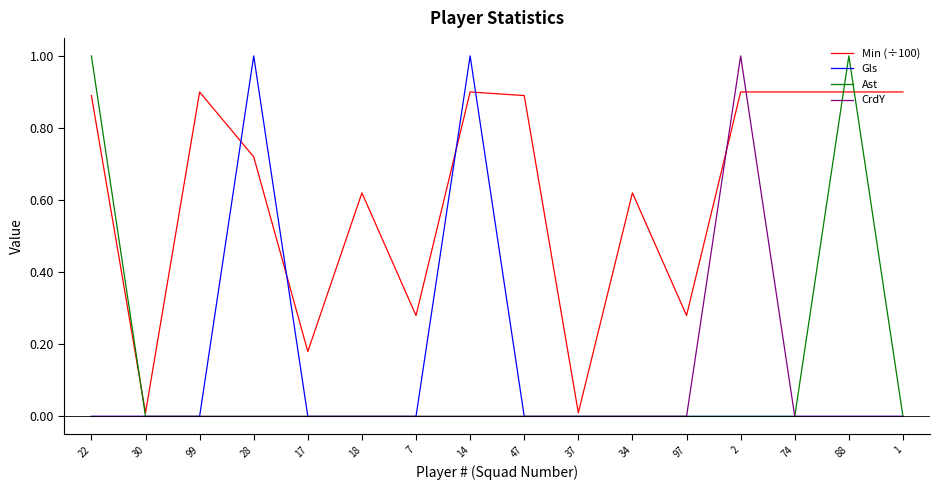

The value of Ast at 99 is 0.0. True or false?

True